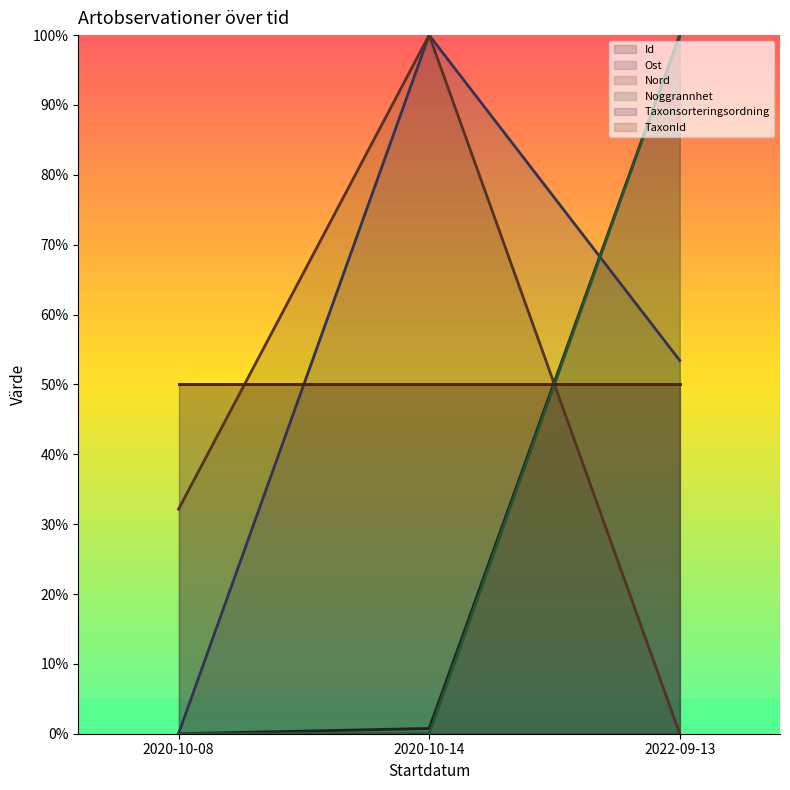

What is the label of the 3rd point from the left?

2022-09-13